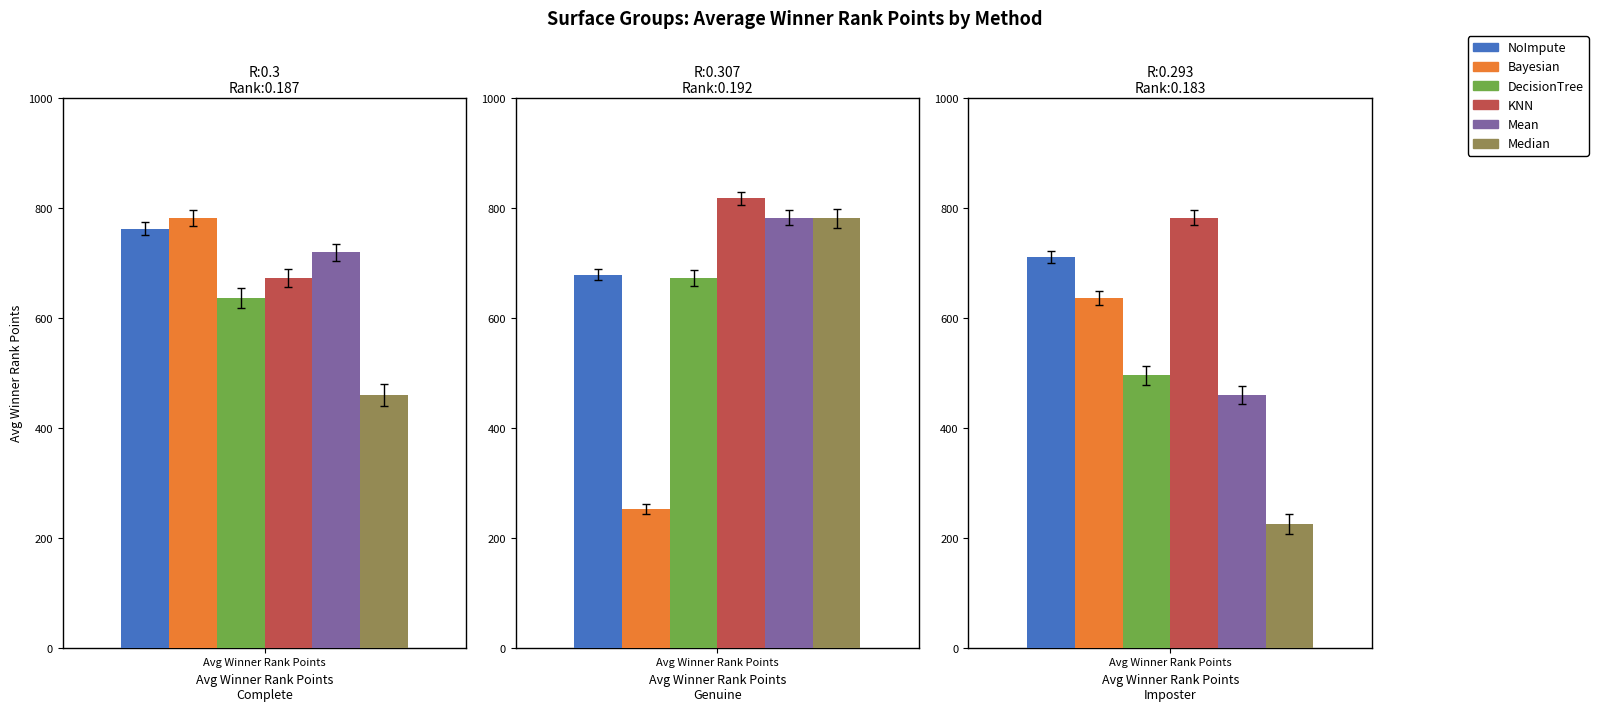

How many categories are shown in the chart?

3